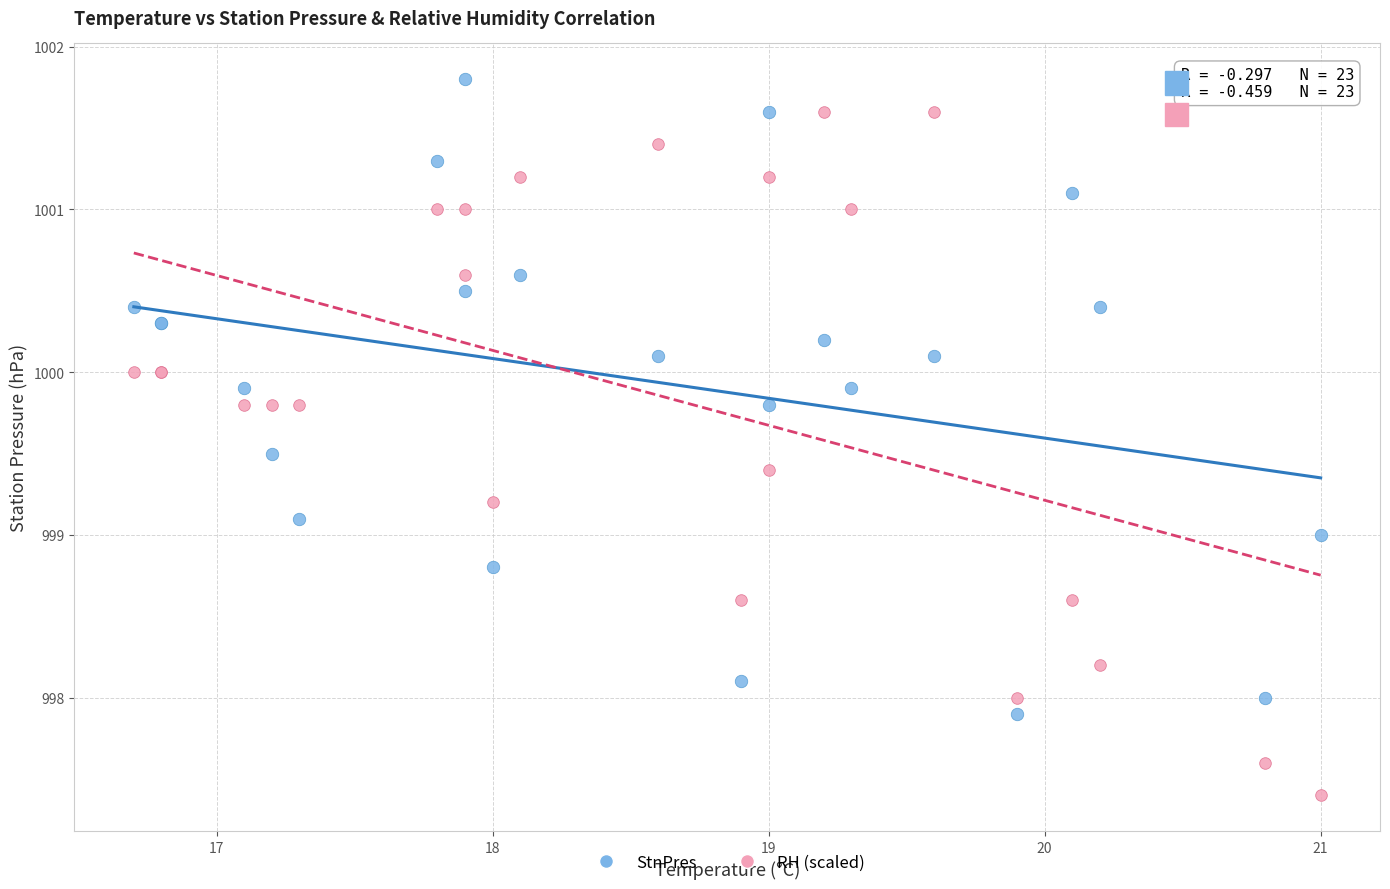

Which series has the largest Y range (max minus min)?

RH (scaled)